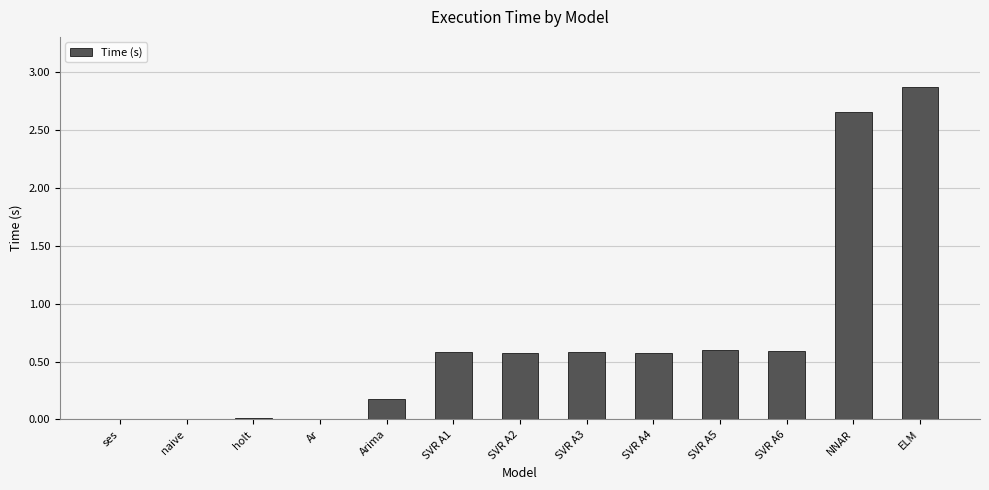

What is the maximum value shown in the chart?

2.9